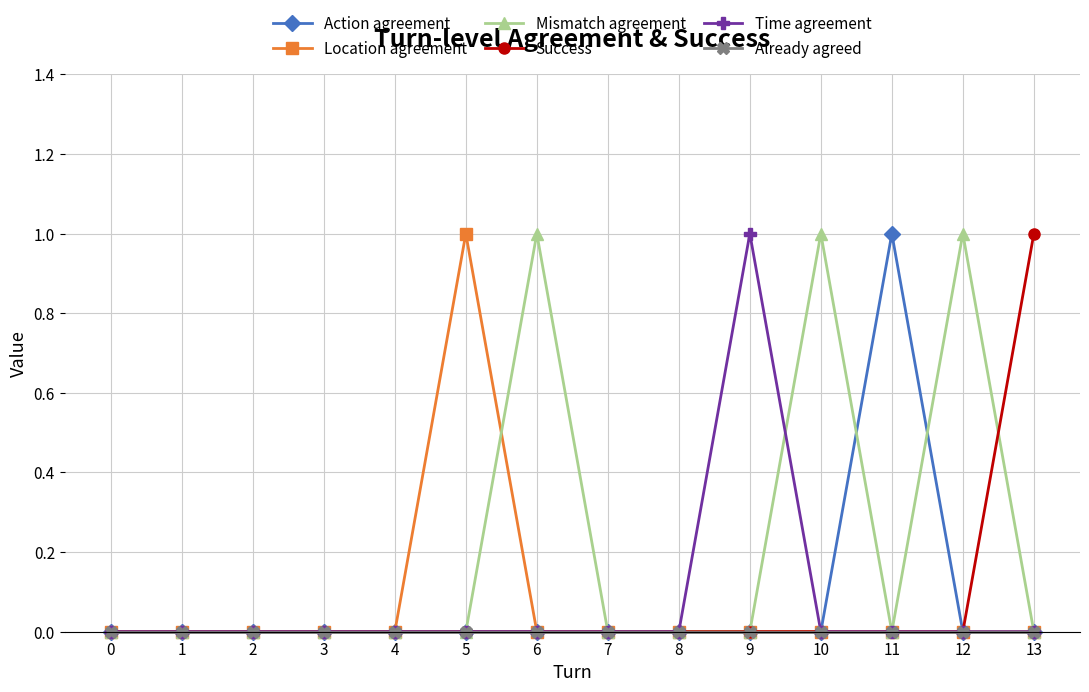

How many data points does each series have?

14